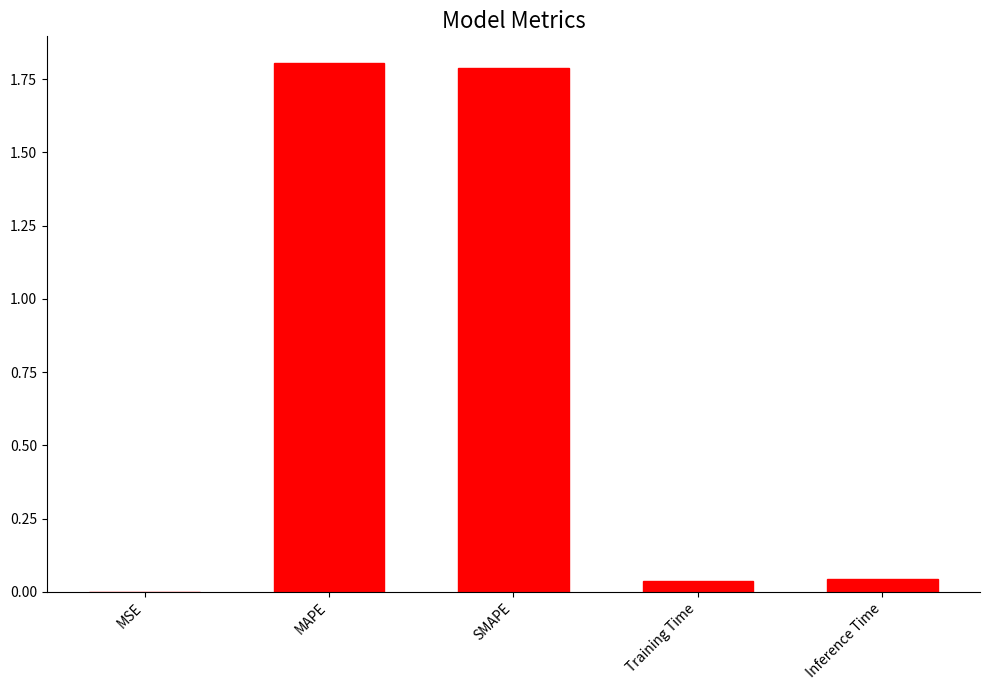

The value at MAPE is 0.4. True or false?

False